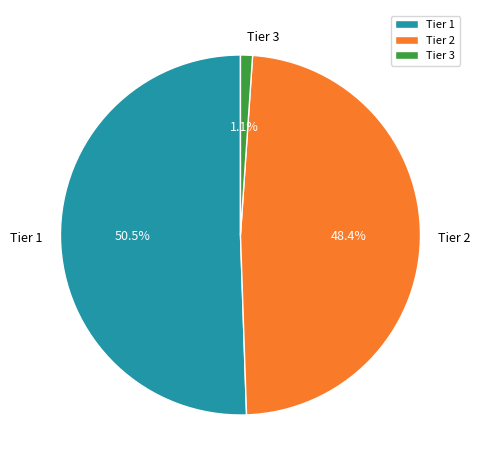

Rank the categories by value from highest to lowest.

Tier 1, Tier 2, Tier 3